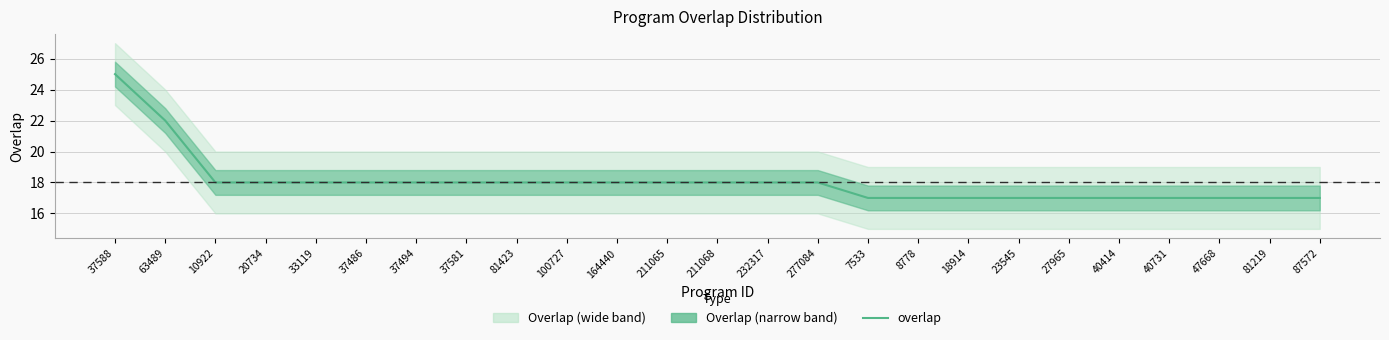

Which has a higher value, 47668 or 10922?

10922